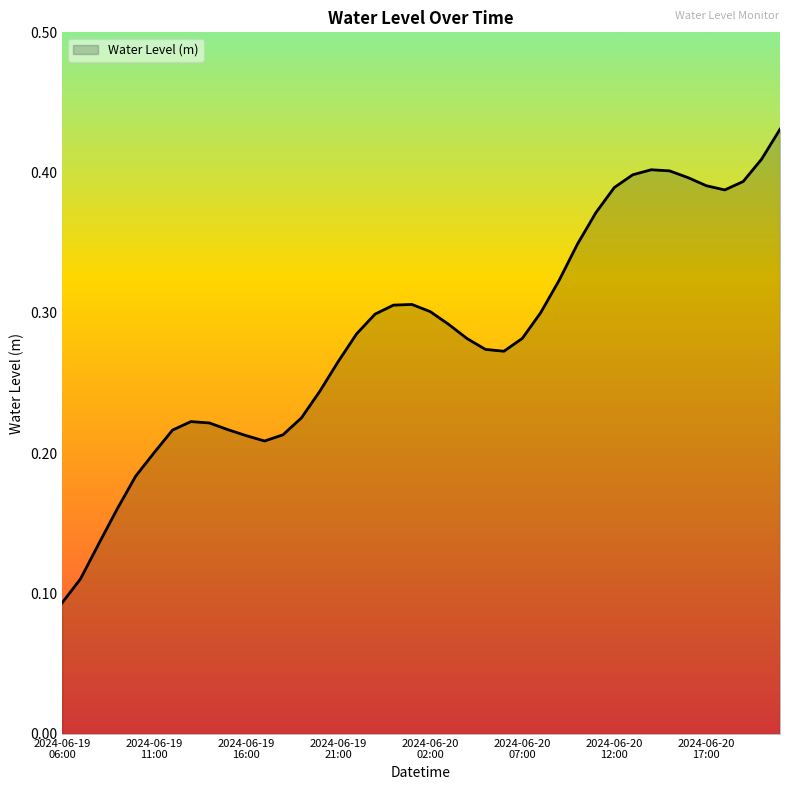

How many lines are shown in the chart?

1